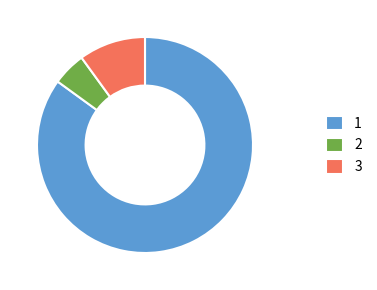

Is there any slice that represents more than half of the pie?

Yes